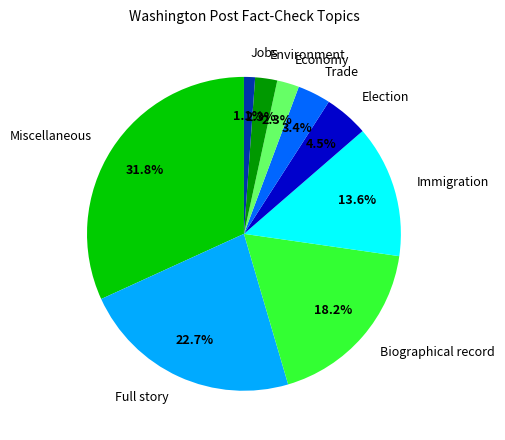

Is there a majority slice in this chart?

No